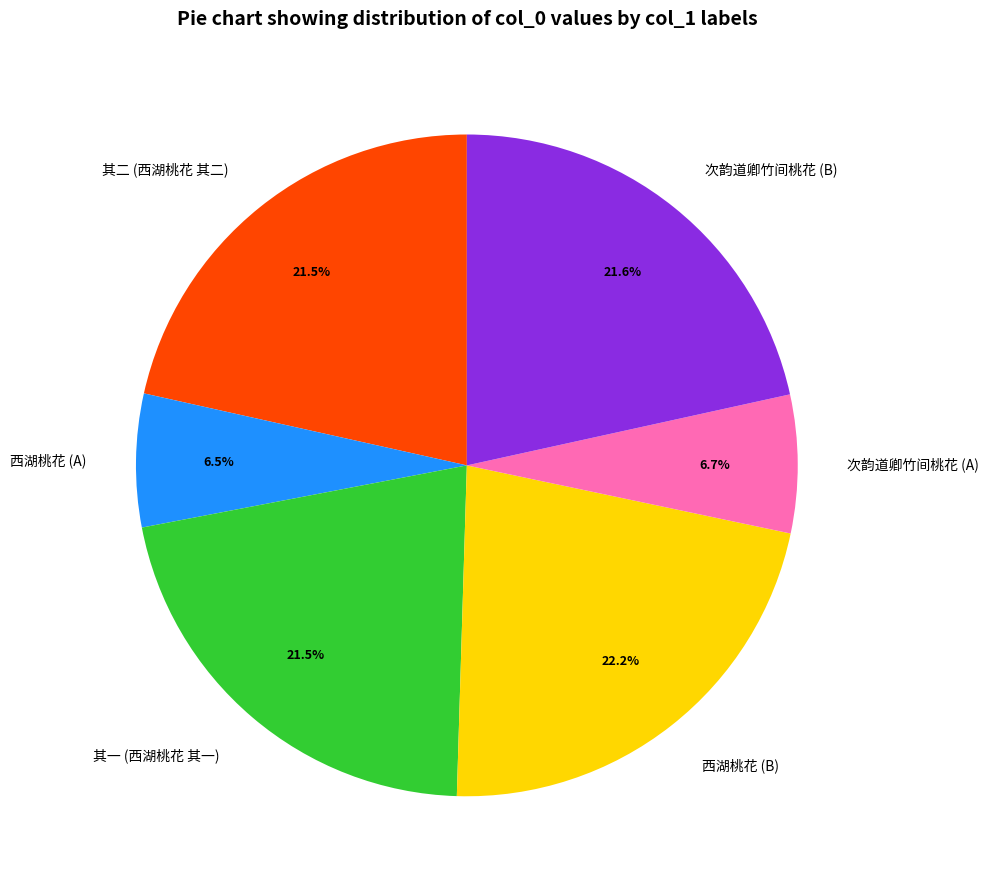

Is there any slice that represents more than half of the pie?

No